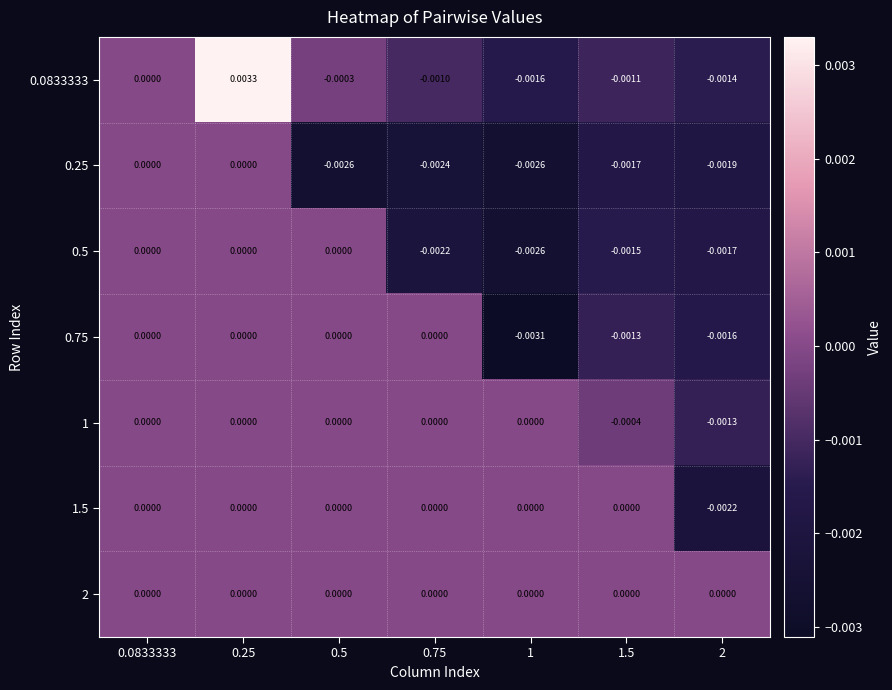

Is the value of 2 at 1.5 greater than the value of 0.75 at 1.5?

Yes